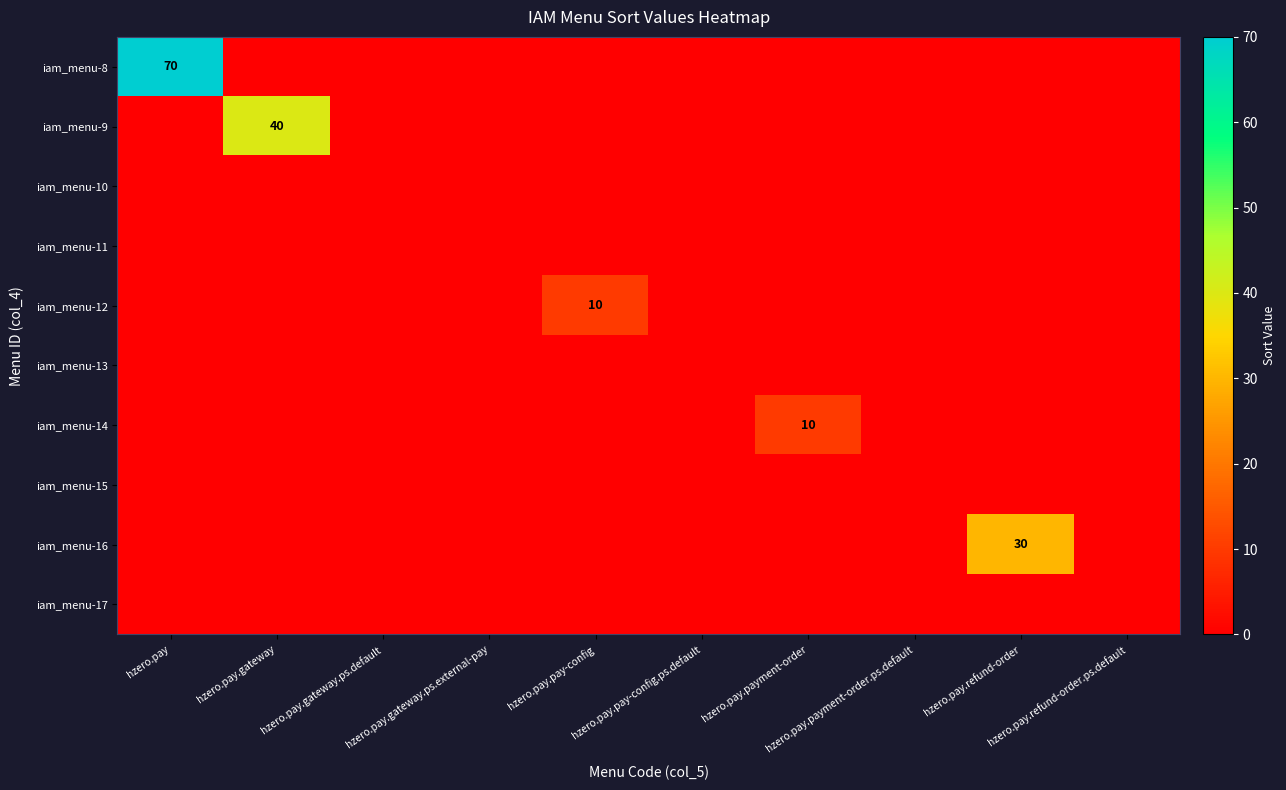

Which label corresponds to the smallest value in the chart?

hzero.pay.gateway